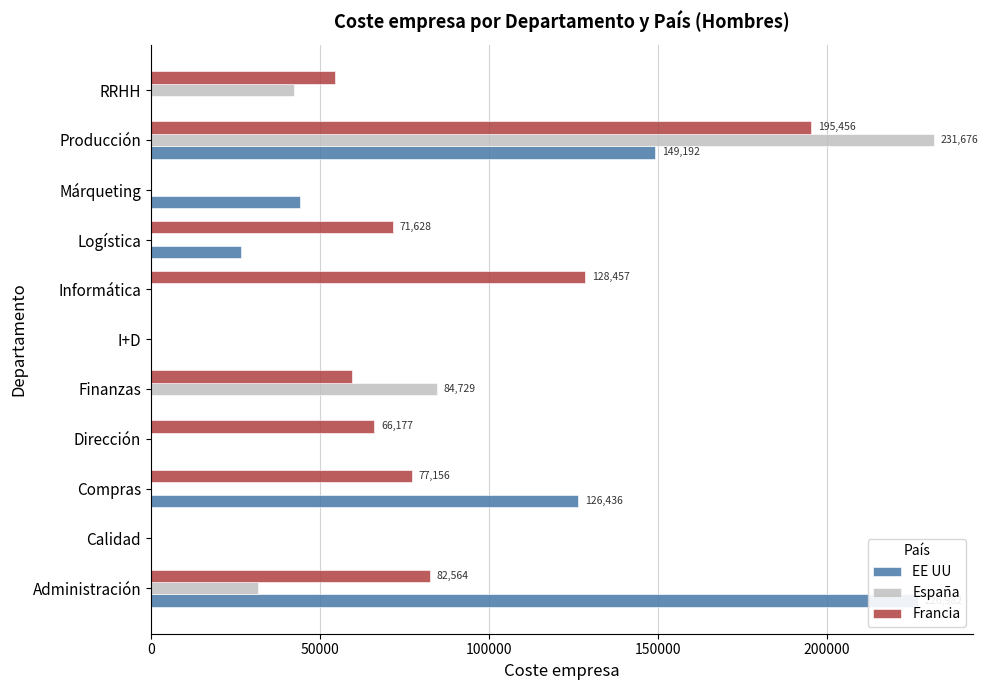

The value of España at Administración is 7350. True or false?

False